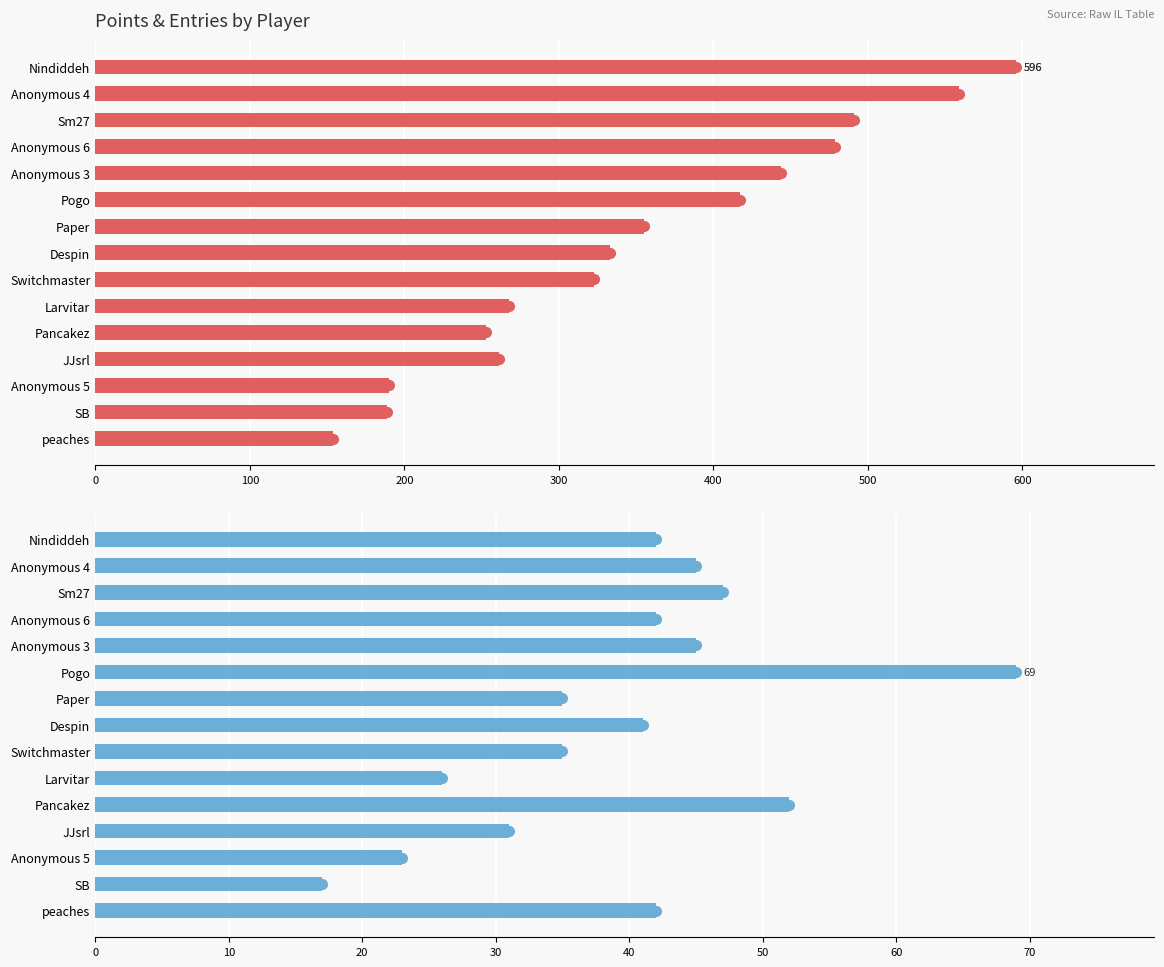

Rank the series by their average value, from lowest to highest.

Entries, Points